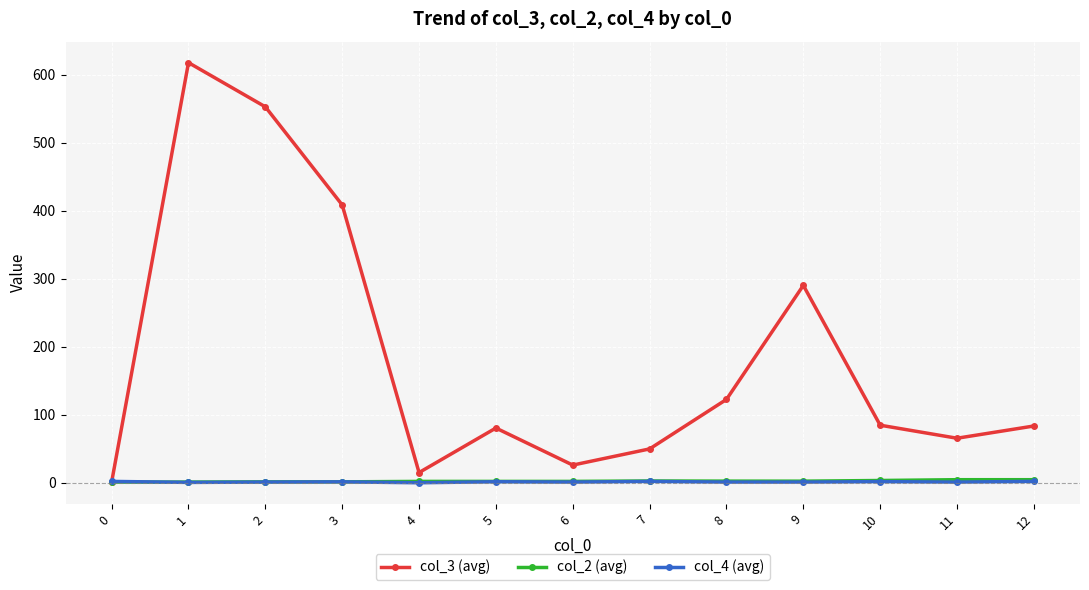

Count the number of data series in this chart.

3